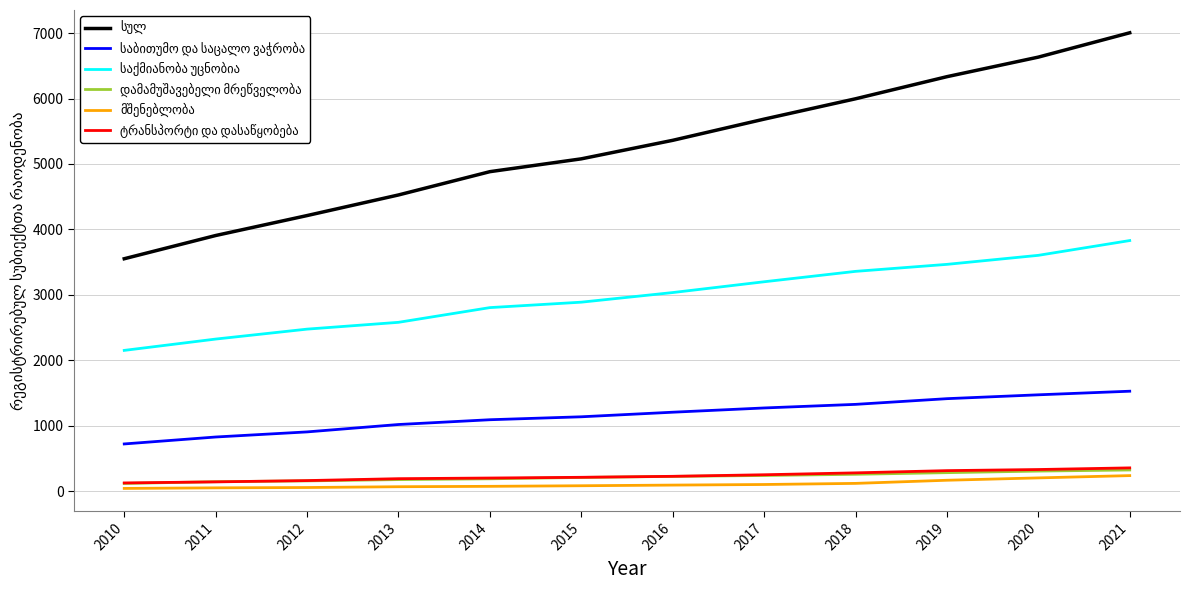

What is the minimum value shown in the chart?

40